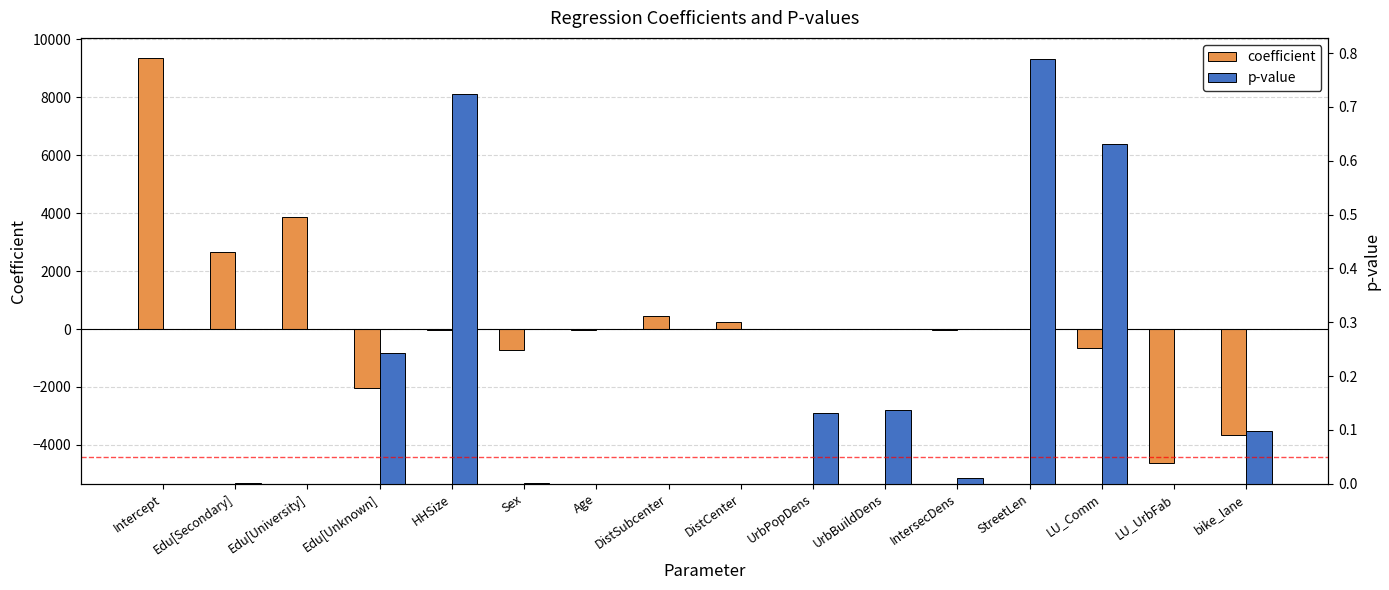

Count the number of data series in this chart.

2